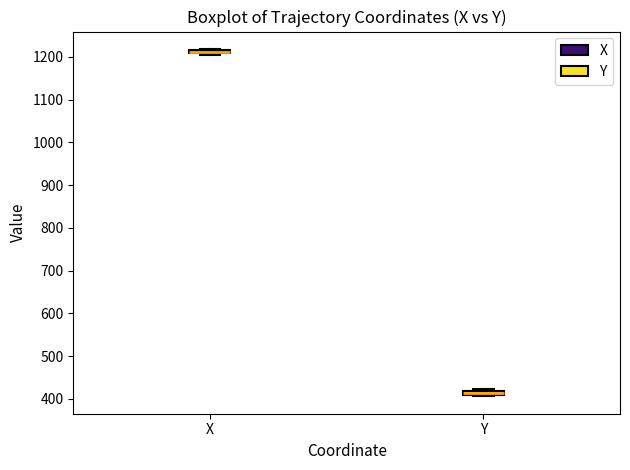

Where is the upper edge of the box for Y on the y-axis? The values are not printed on the chart, so give them approximately, as read against the axis.

420